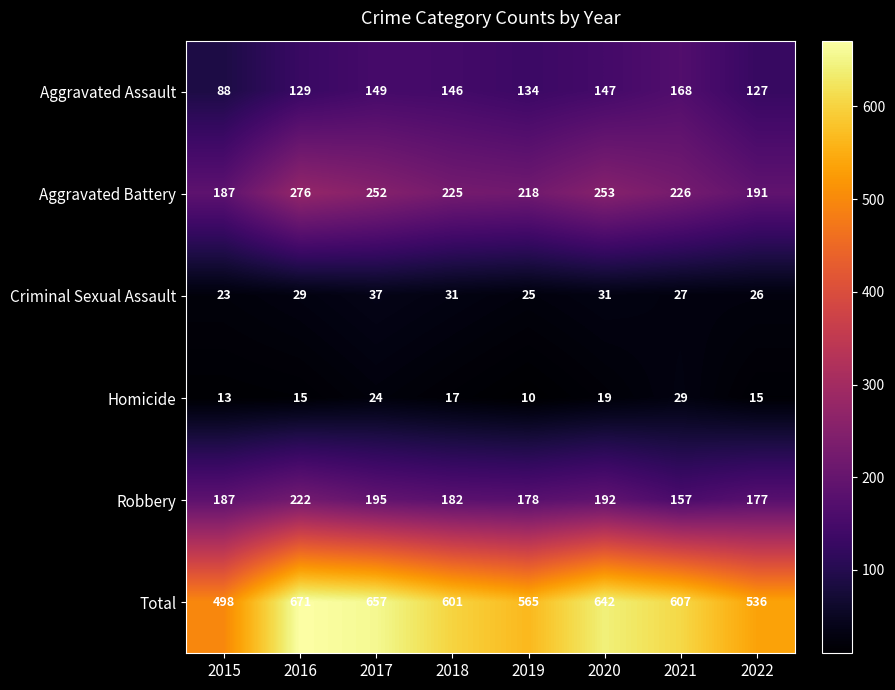

What is the difference between the highest and lowest values at 2021?

580